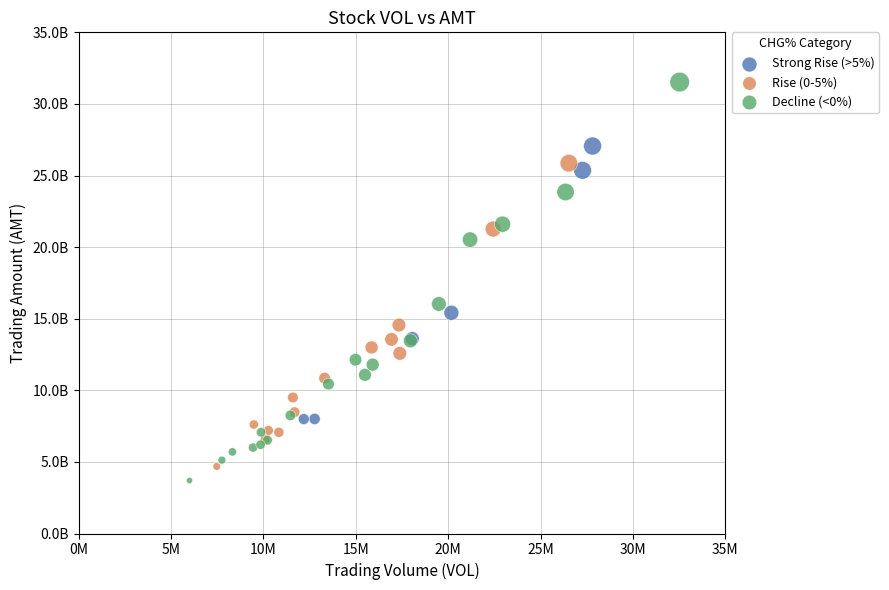

Which series contains the lowest Y value?

Decline (<0%)